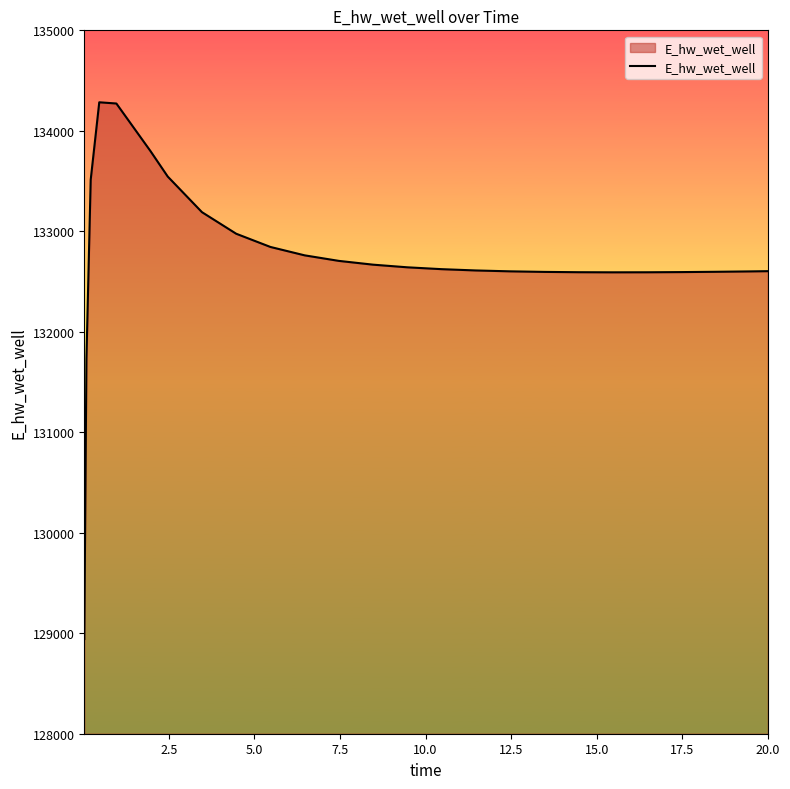

What is the greatest value displayed?

134283.9